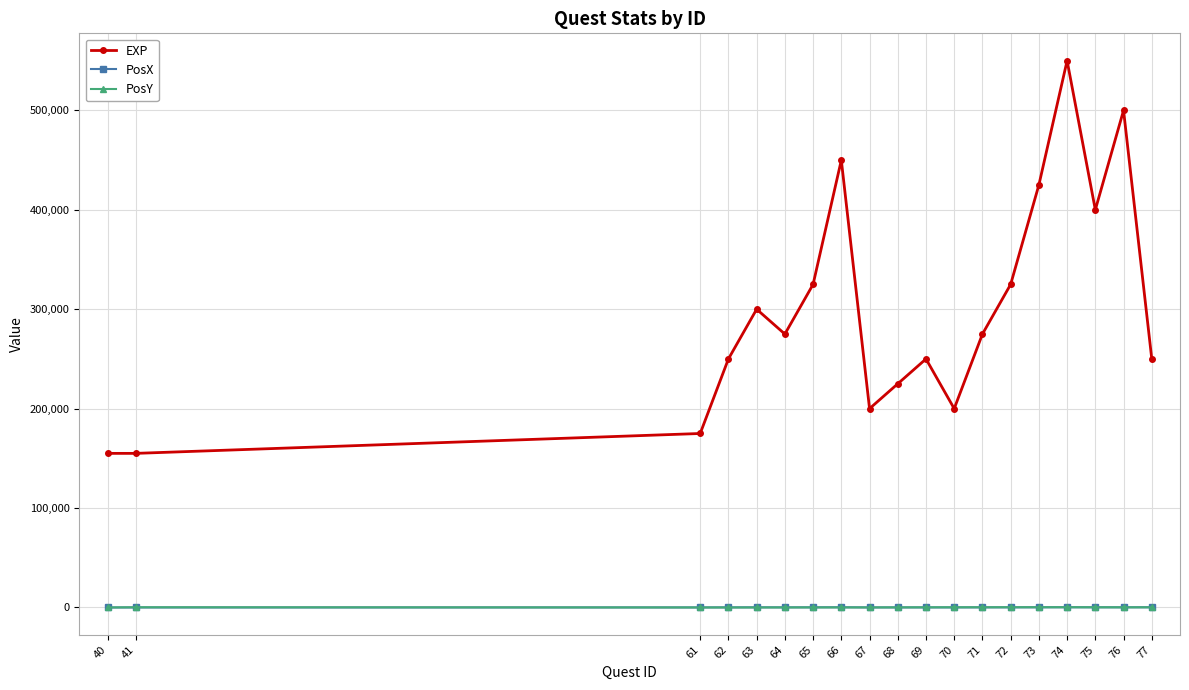

What is the maximum value shown in the chart?

550000